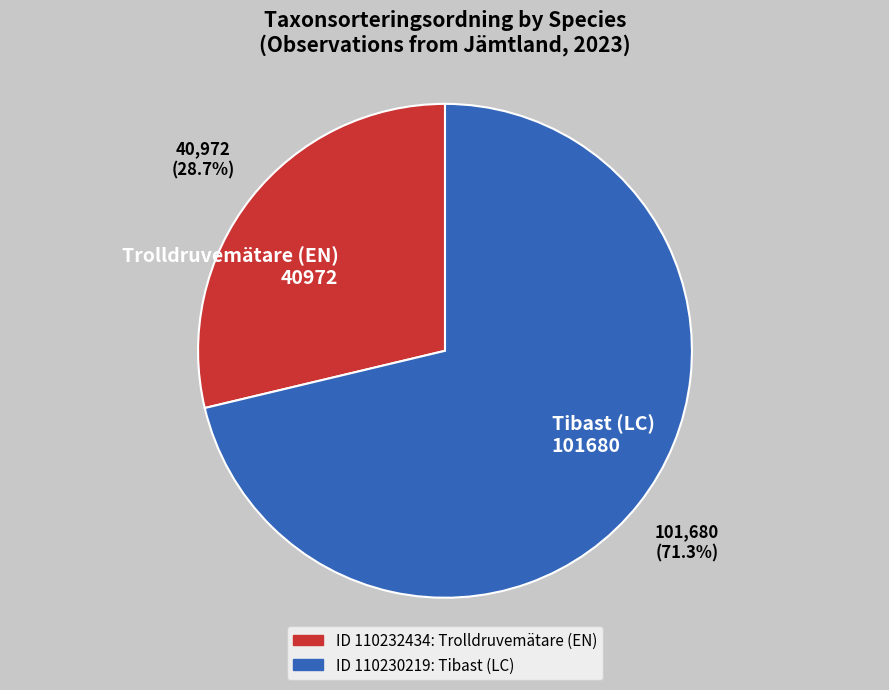

Which slice is the smallest?

Trolldruvemätare (EN) 40972